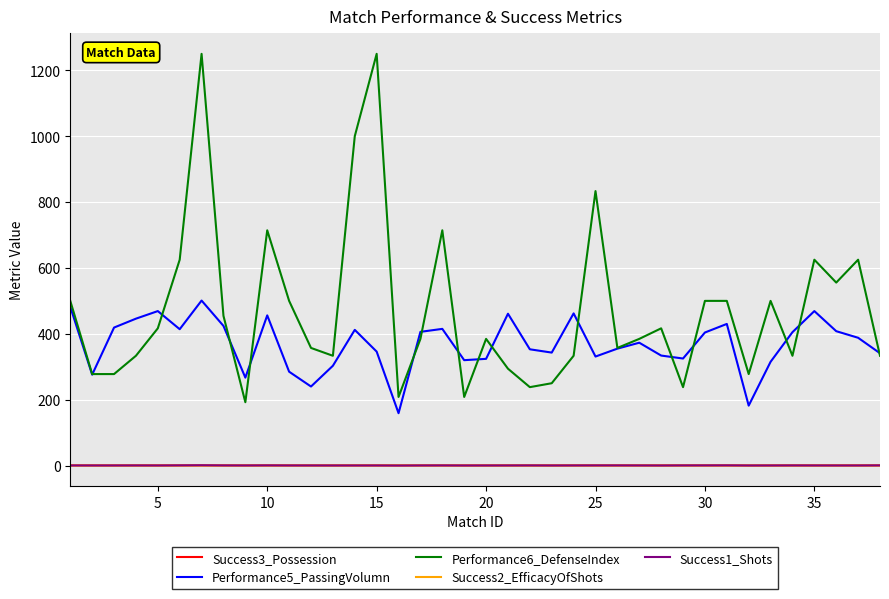

True or false: Performance6_DefenseIndex and Success1_Shots cross at least once.

False